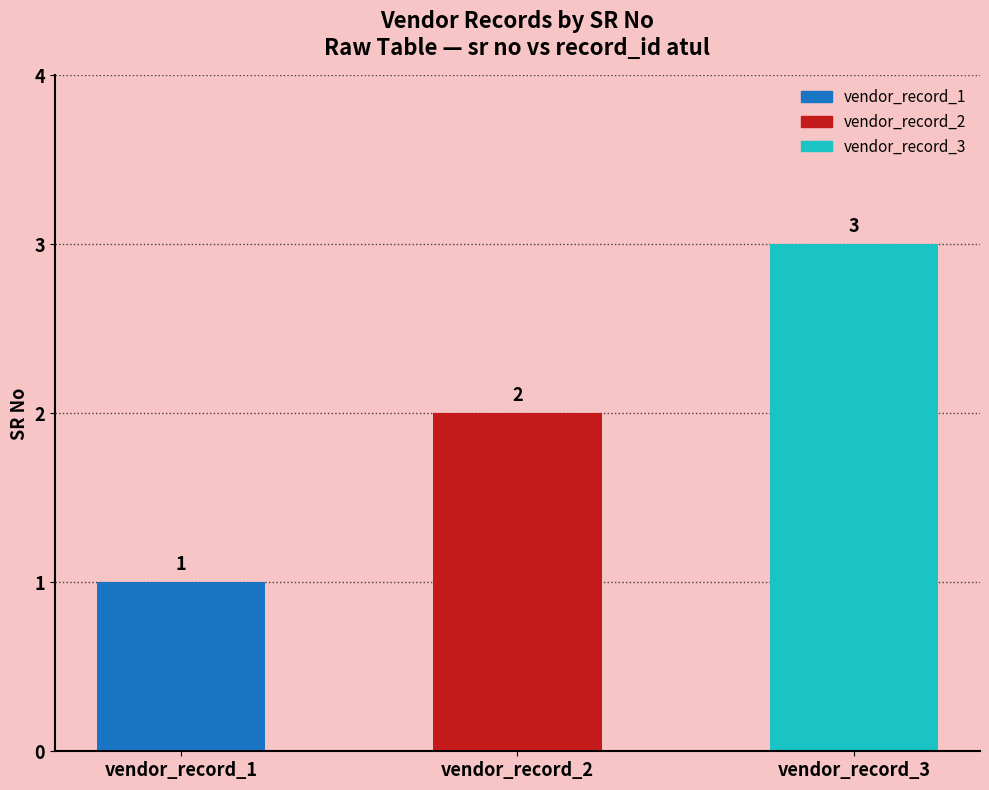

Does the chart contain any negative values?

No